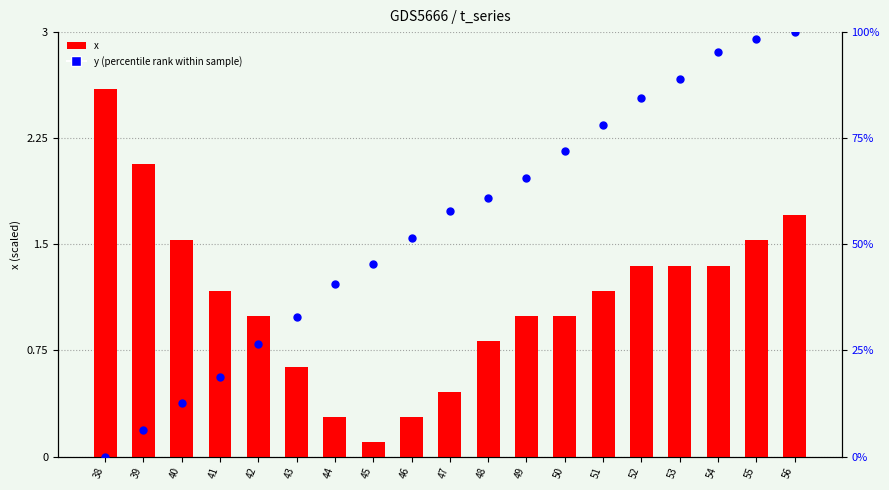

Which series contains the lowest Y value?

y (percentile rank)